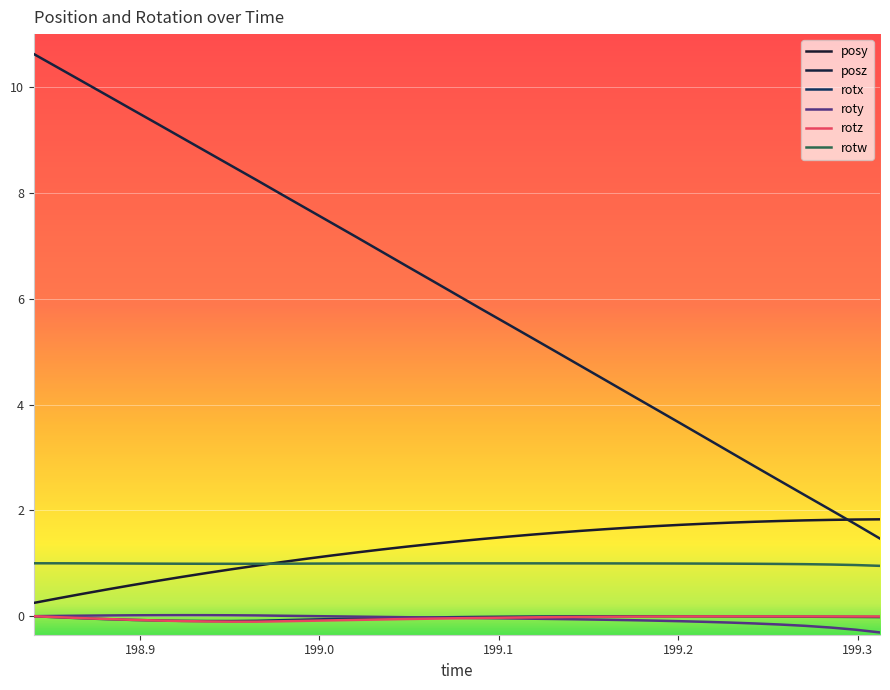

Does the chart display data point markers on the line(s)?

No